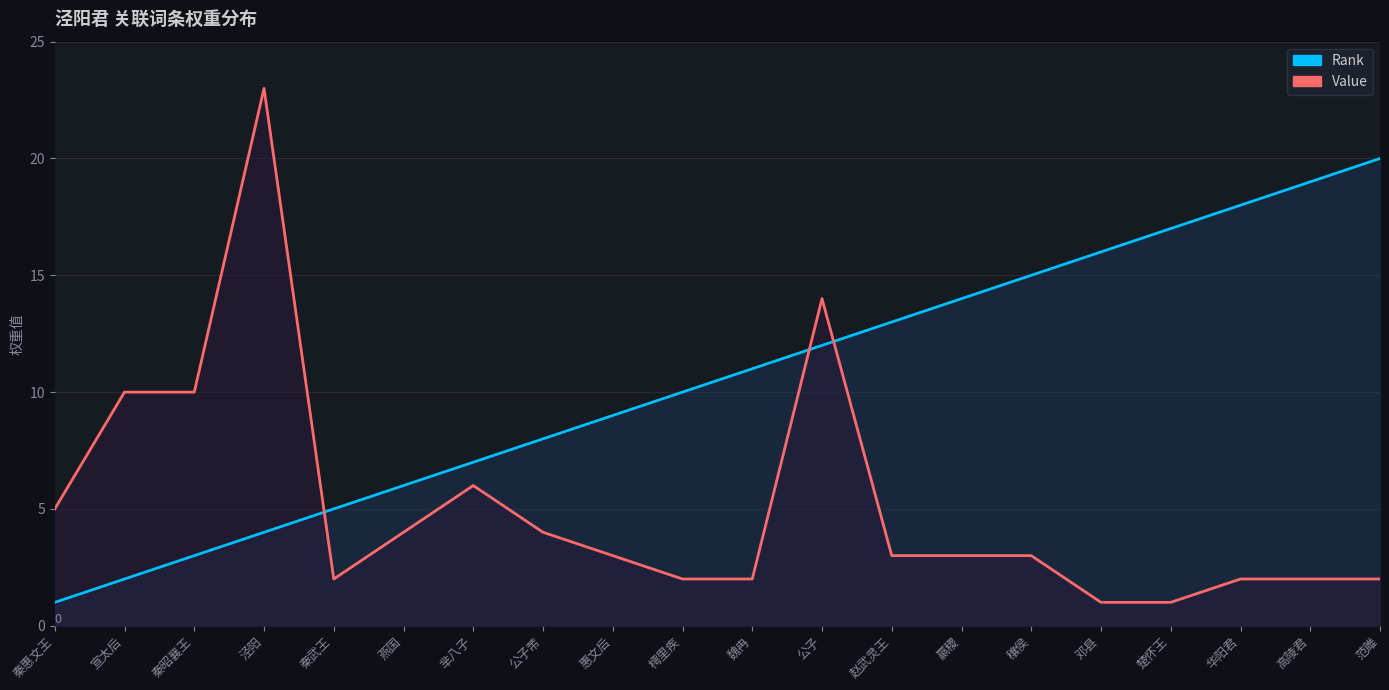

True or false: Rank has a value of 2 at 魏冉.

False